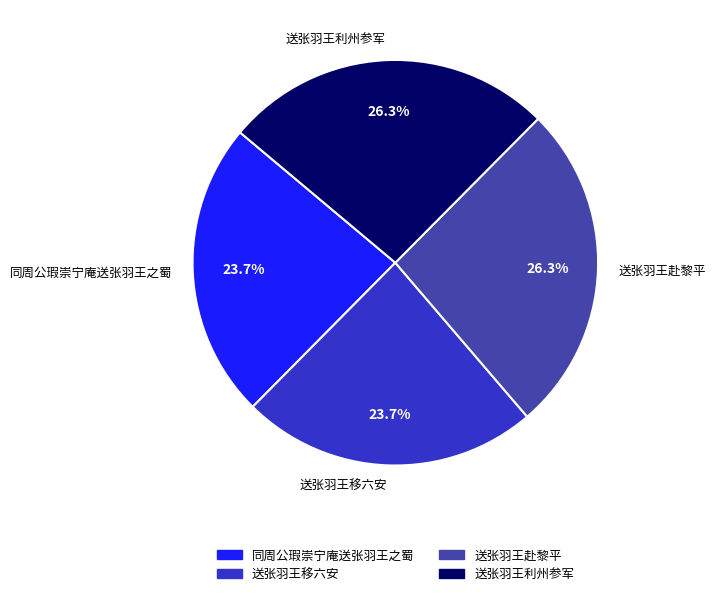

What percentage do 送张羽王移六安 and 送张羽王利州参军 together represent?

50.0%